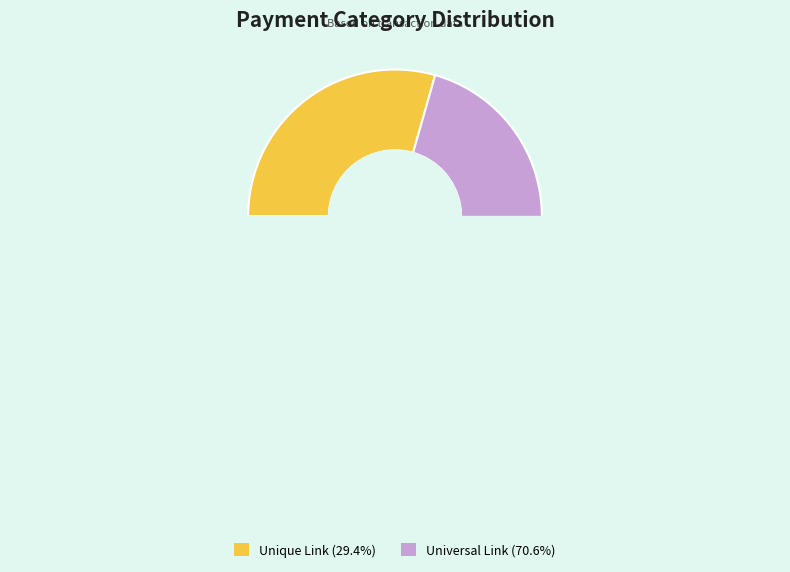

How much of the chart is everything except Unique Link?

70.6%